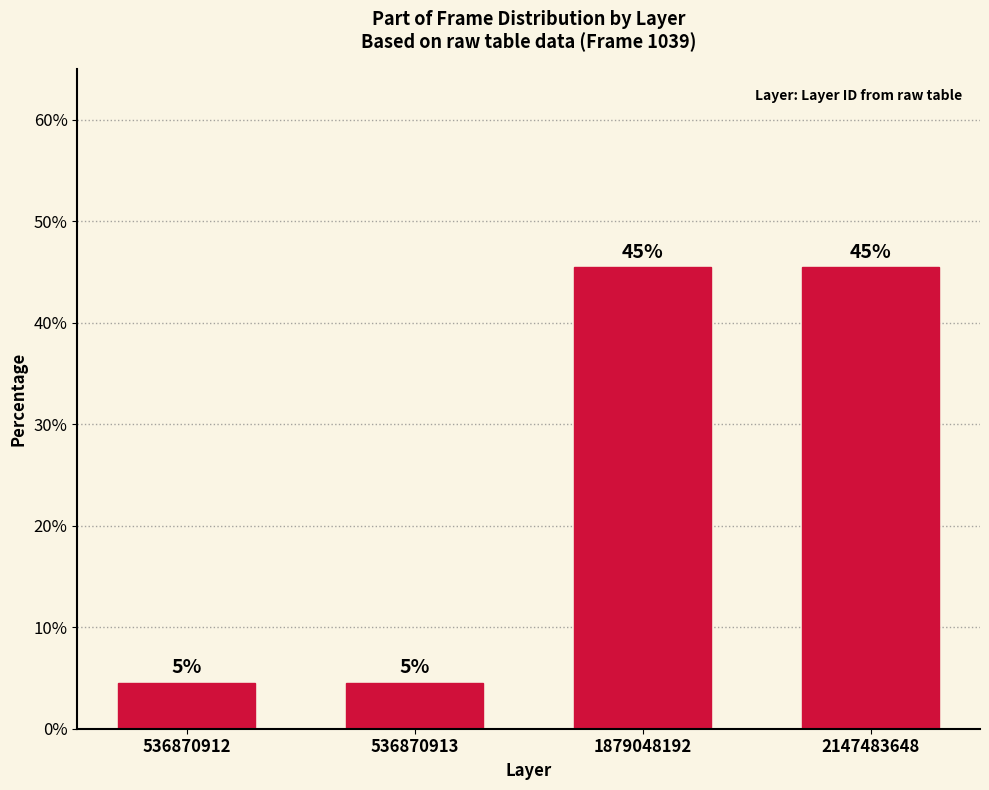

The value at 536870912 is 7.1. True or false?

False